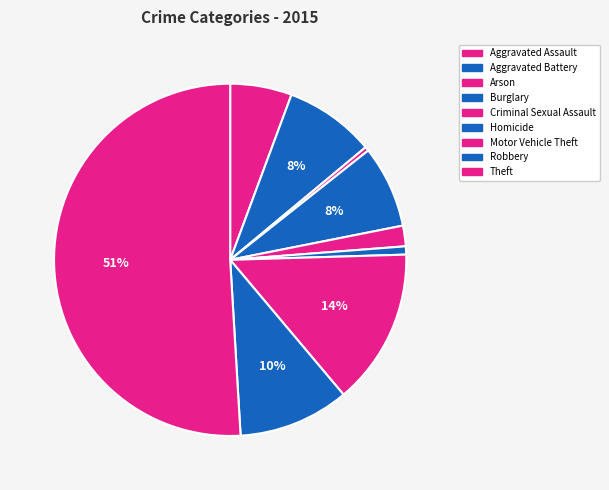

Which category has the biggest portion of the pie?

Theft